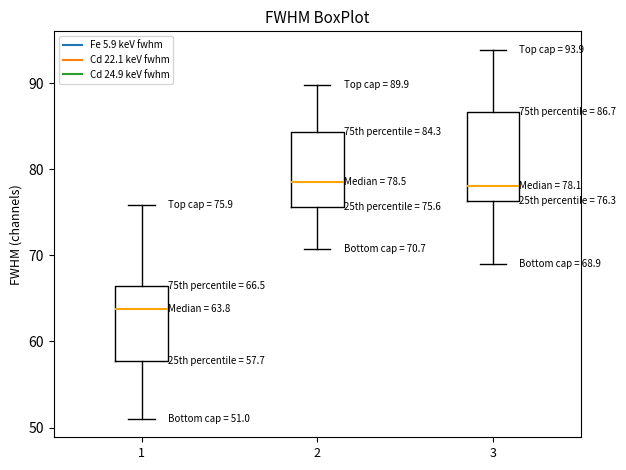

Which box's median line is the lowest?

1